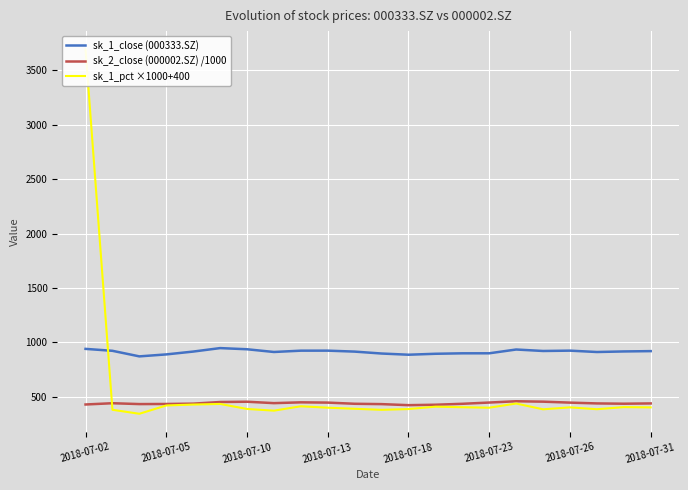

What is the highest value of the sk_1_close (000333.SZ) series?

948.2